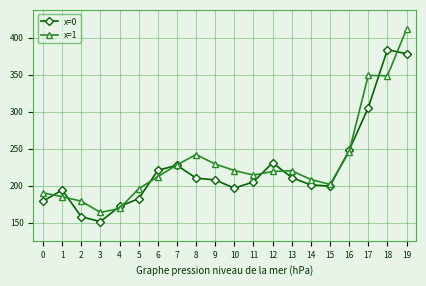

Where do x=1 and x=0 first cross each other?

0 and 1